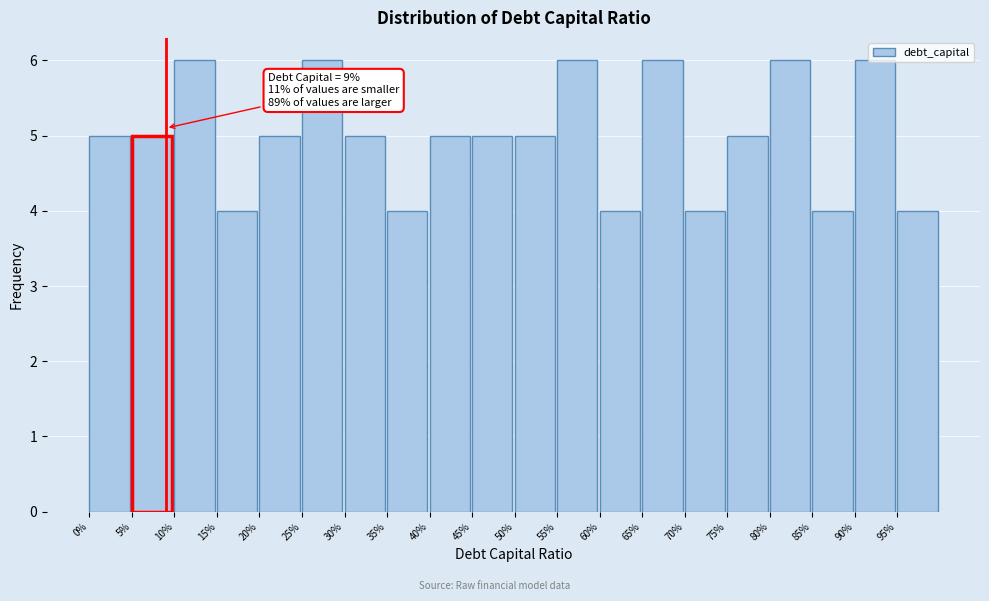

Is it true that the value at 50% is 2?

False